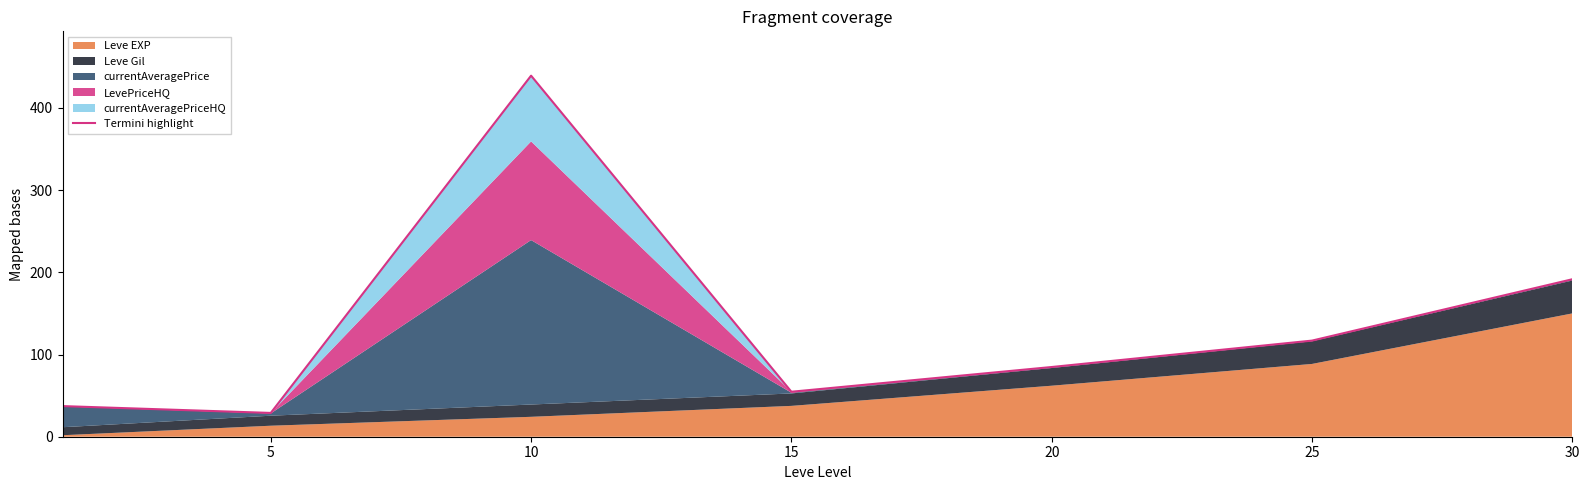

What is the sum of all values?

953.3